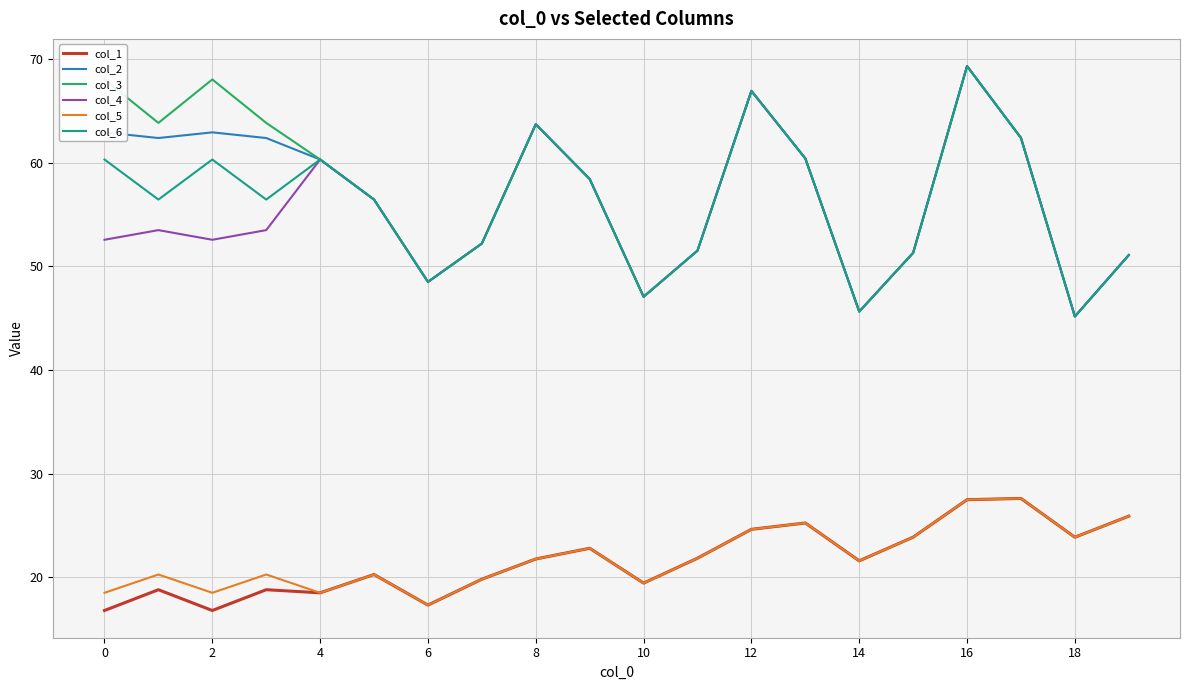

True or false: col_4 and col_1 intersect in this chart.

False